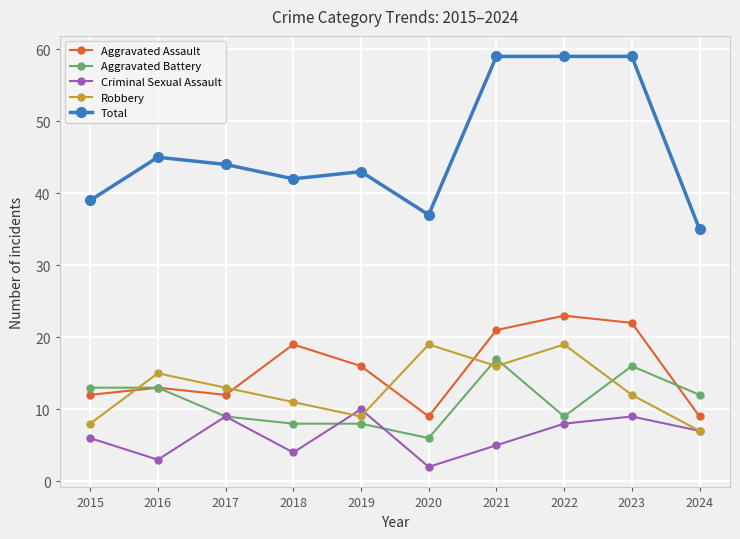

How many series are shown in this chart?

5